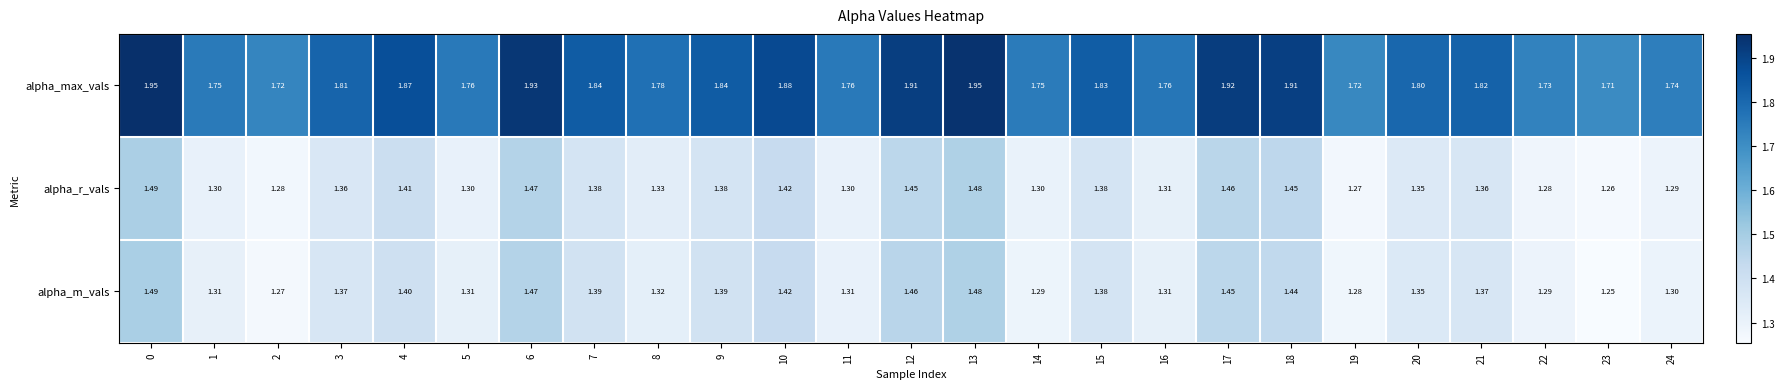

Which series has the largest total across all categories?

alpha_max_vals